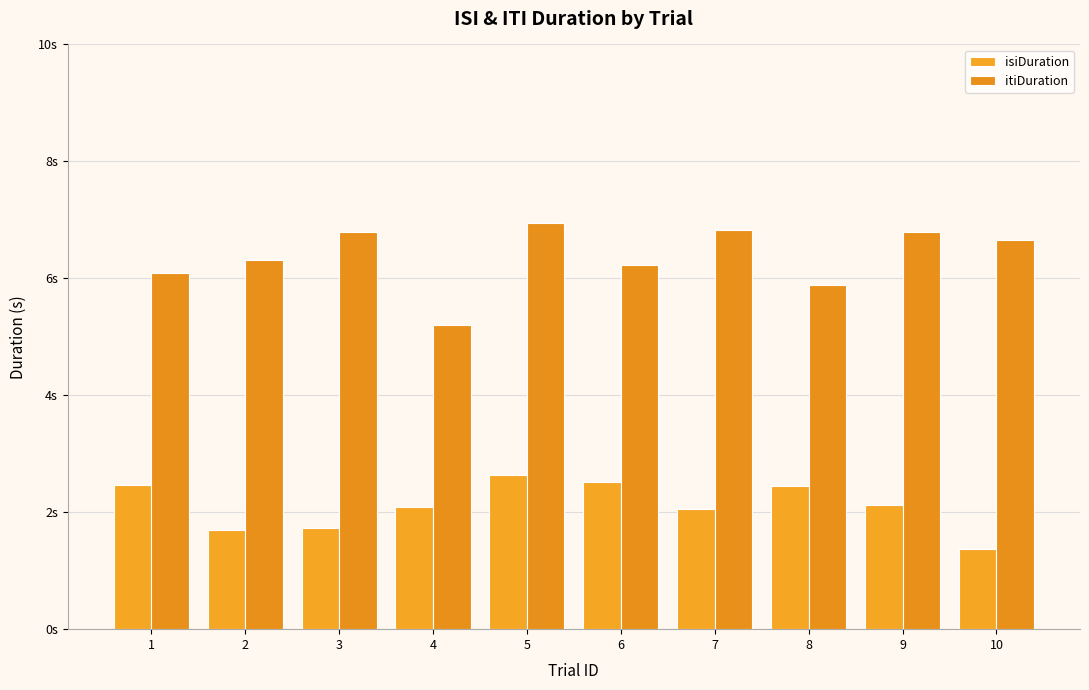

Which series has the largest range (max minus min)?

itiDuration